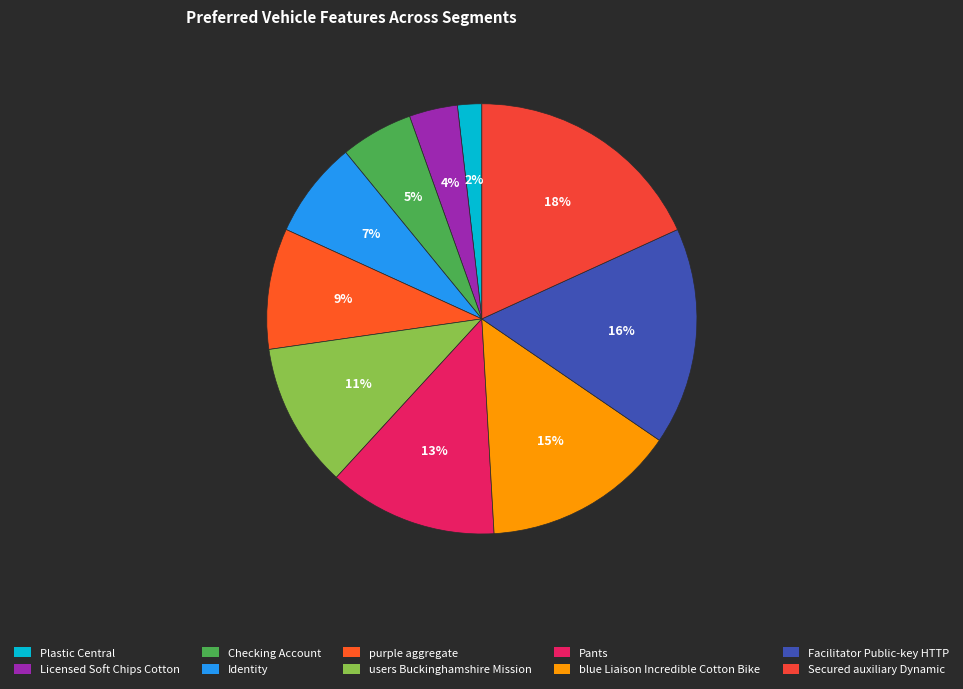

Is it true that Identity is 22% of the pie?

False